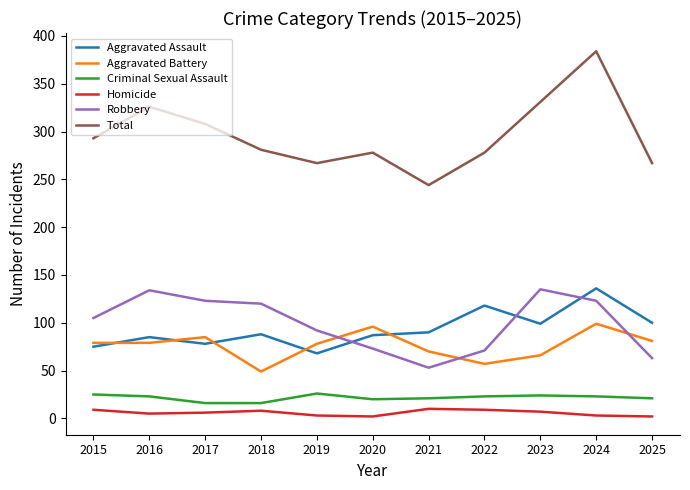

True or false: Aggravated Battery has a value of 78 at 2019.

True